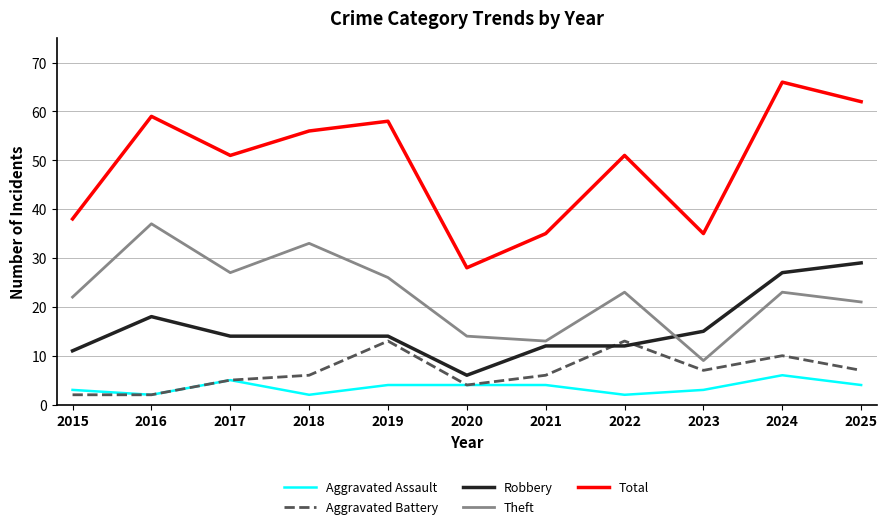

Is the value of Aggravated Battery at 2021 greater than the value of Aggravated Assault at 2020?

Yes